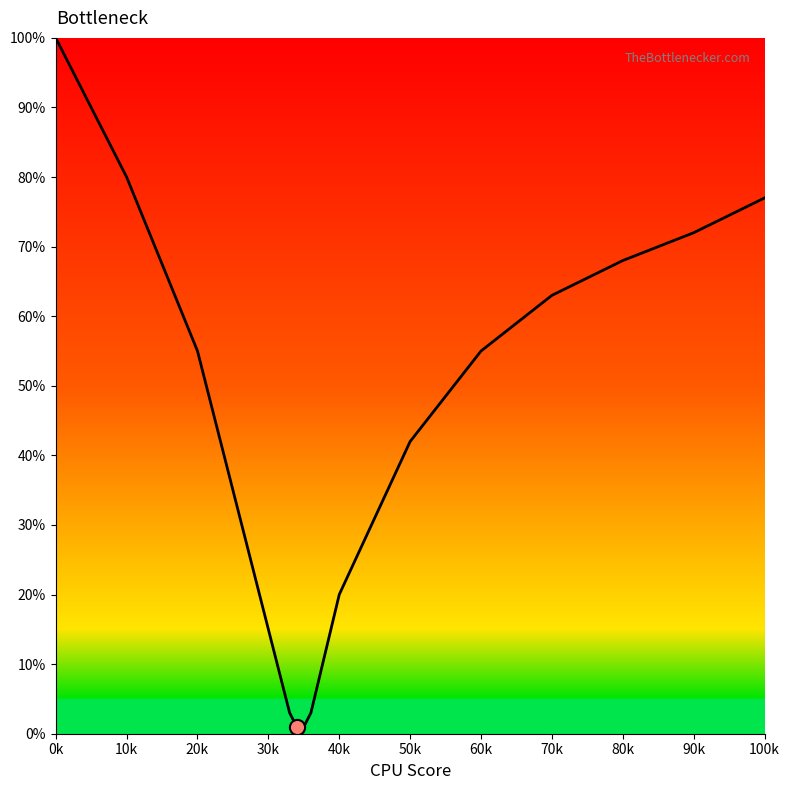

What is the difference between the maximum and minimum values?

99